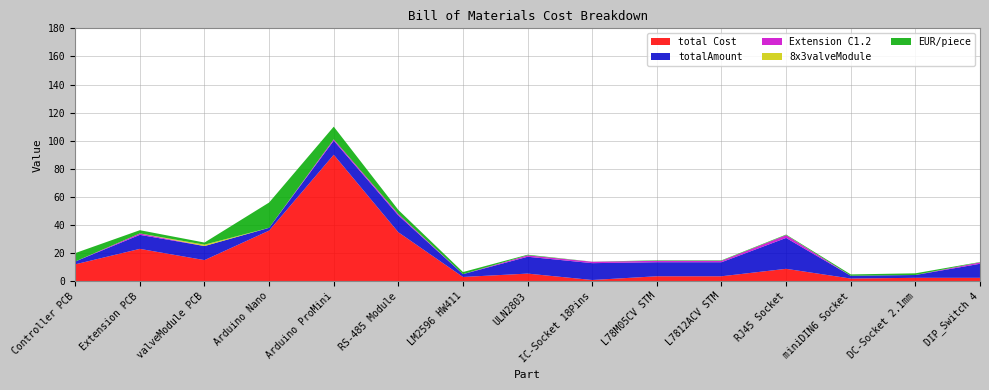

Reading right to left, extract all data points from this chart.

total Cost: 2.4	2.4	1.9	8.8	3.5	3.5	0.8	5.4	3.0	34.8	90.0	36.0	15.0	23.0	12.0
Extension C1.2: 1.0	0.0	0.0	2.0	1.0	1.0	1.0	1.0	0.0	1.0	1.0	0.0	0.0	1.0	0.0
8x3valveModule: 0.0	0.0	0.0	0.0	0.0	0.0	0.0	0.0	0.0	0.0	0.0	0.0	1.0	0.0	0.0
EUR/piece: 0.2	1.2	0.9	0.4	0.3	0.3	0.1	0.5	1.5	2.9	9.0	18.0	1.5	2.3	6.0
totalAmount: 10.0	2.0	2.0	22.0	10.0	10.0	12.0	12.0	2.0	12.0	10.0	2.0	10.0	10.0	2.0